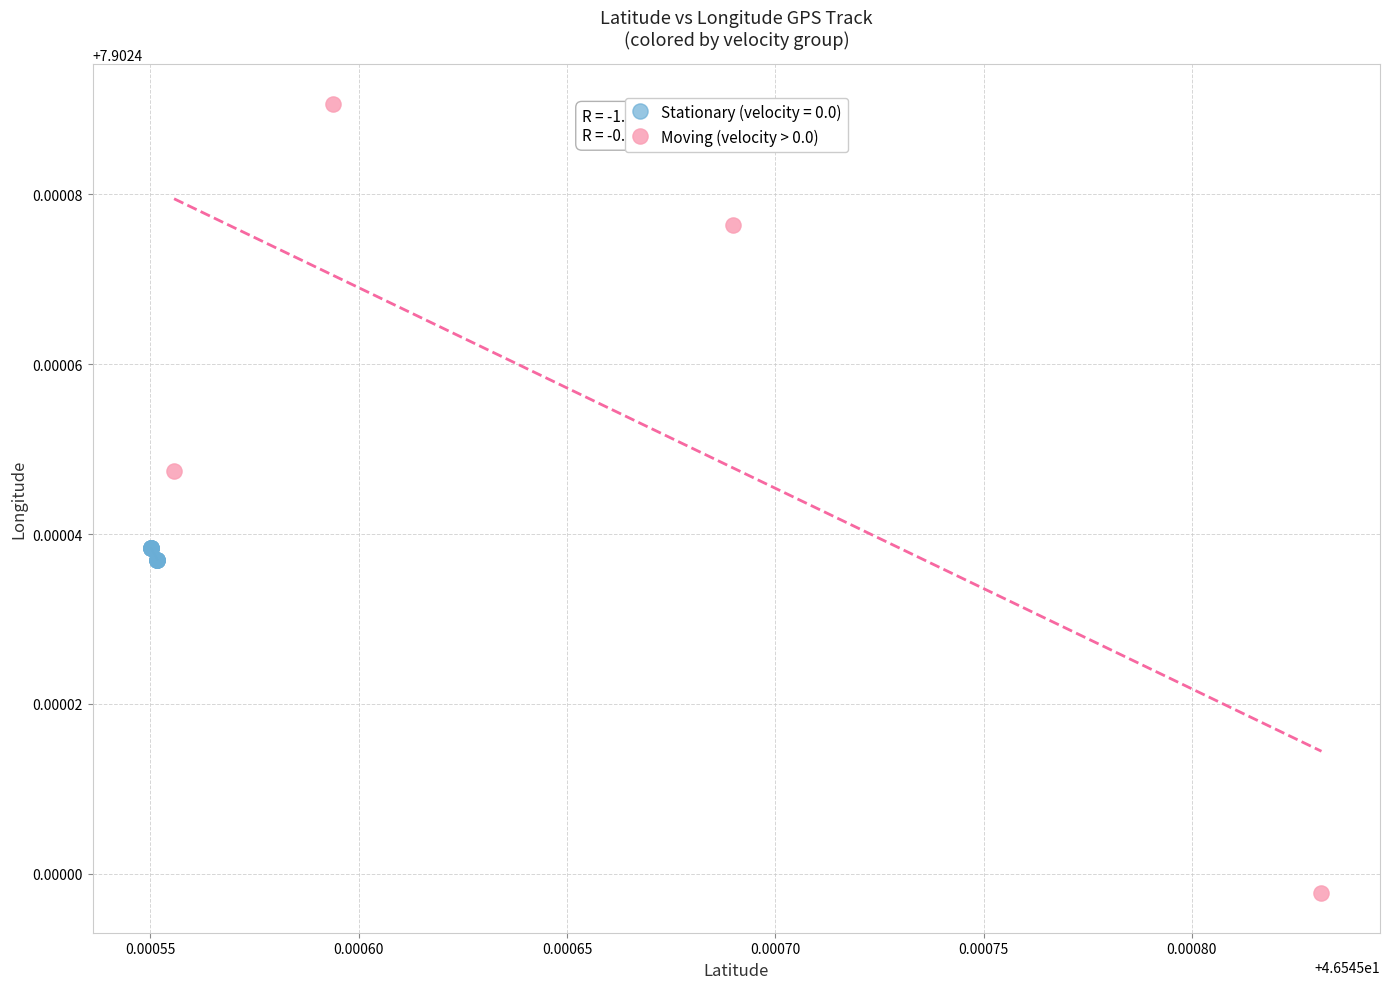

Which series has the largest Y range (max minus min)?

Moving (velocity > 0.0)